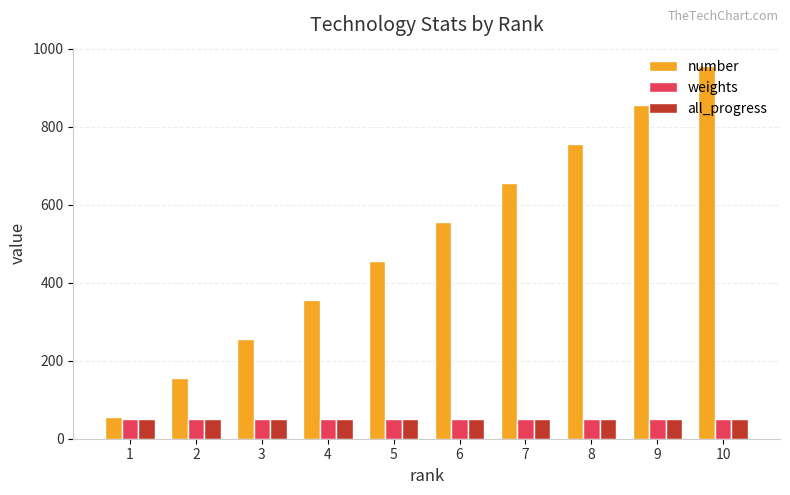

What is the maximum value shown in the chart?

955